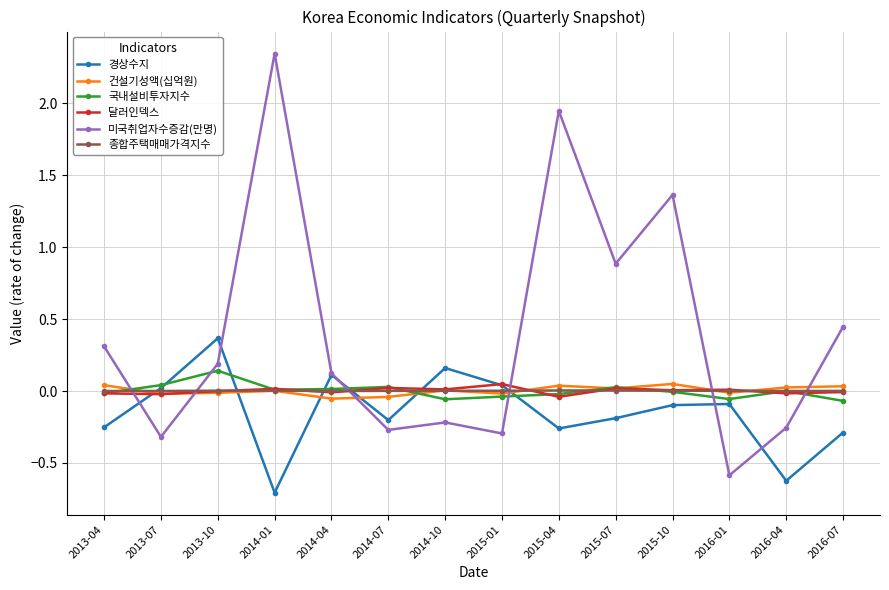

Does the chart display data point markers on the line(s)?

Yes